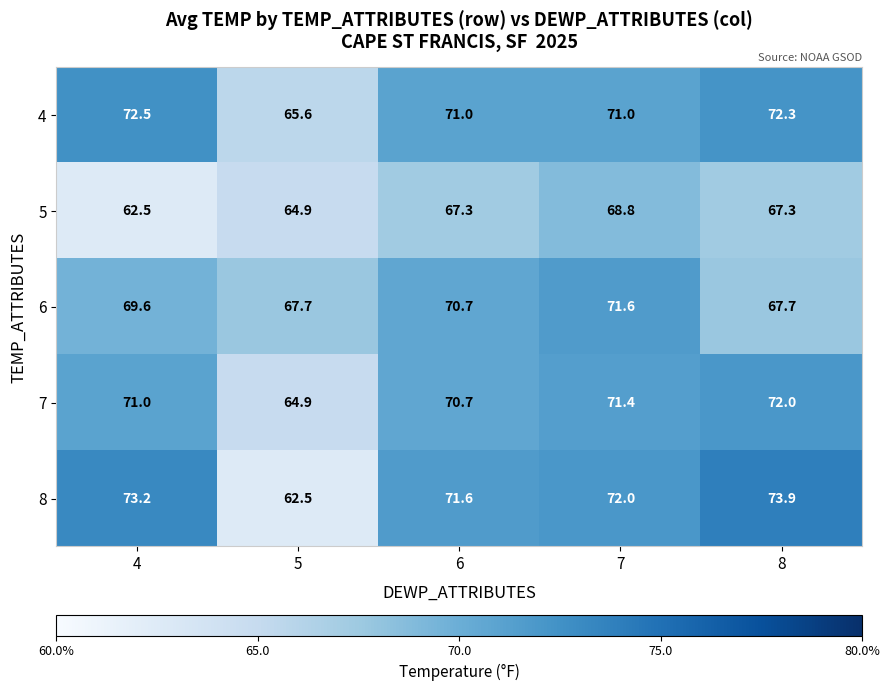

Count the number of categories in the chart.

5